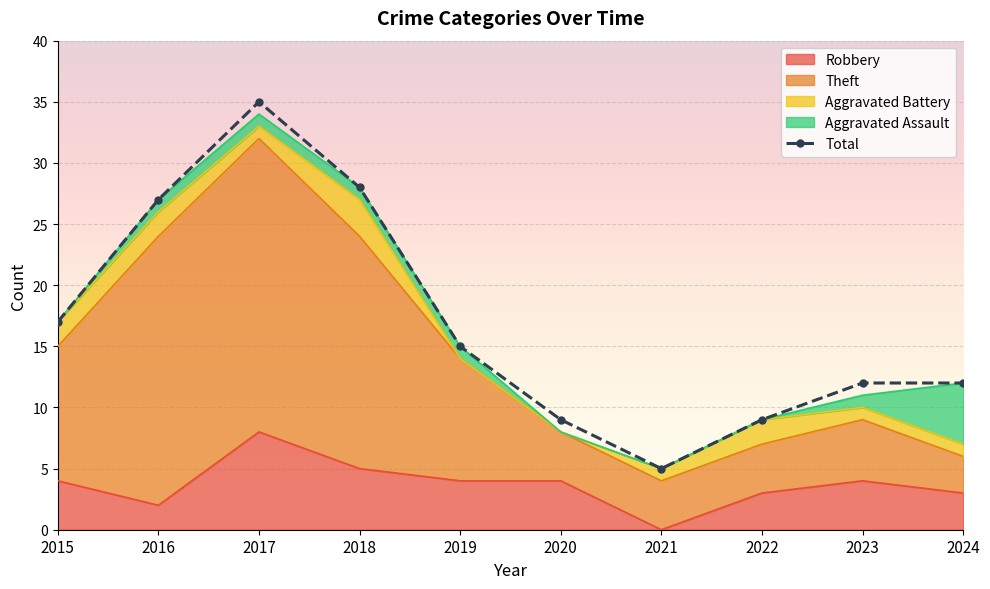

List the labels in order of value, smallest first.

2021, 2020, 2022, 2023, 2024, 2019, 2015, 2016, 2018, 2017